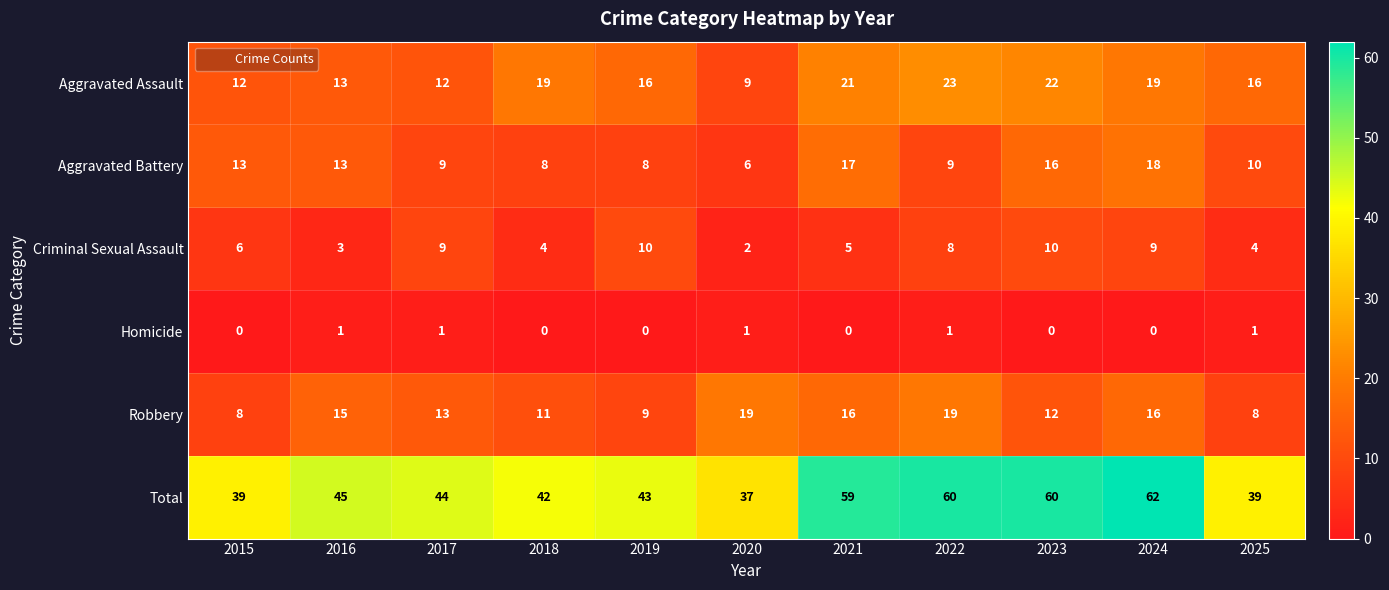

Where is Total nearest to the value 49?

2016